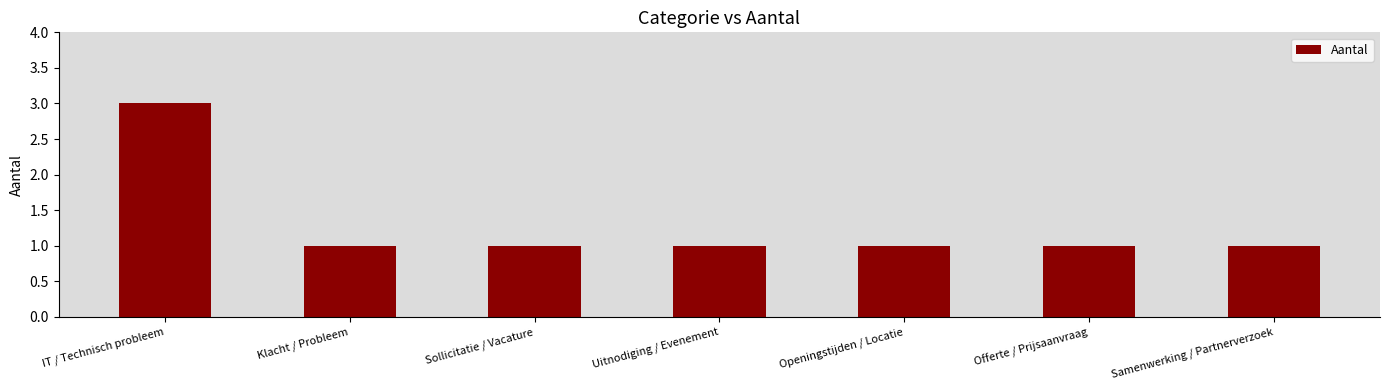

What is the average value?

1